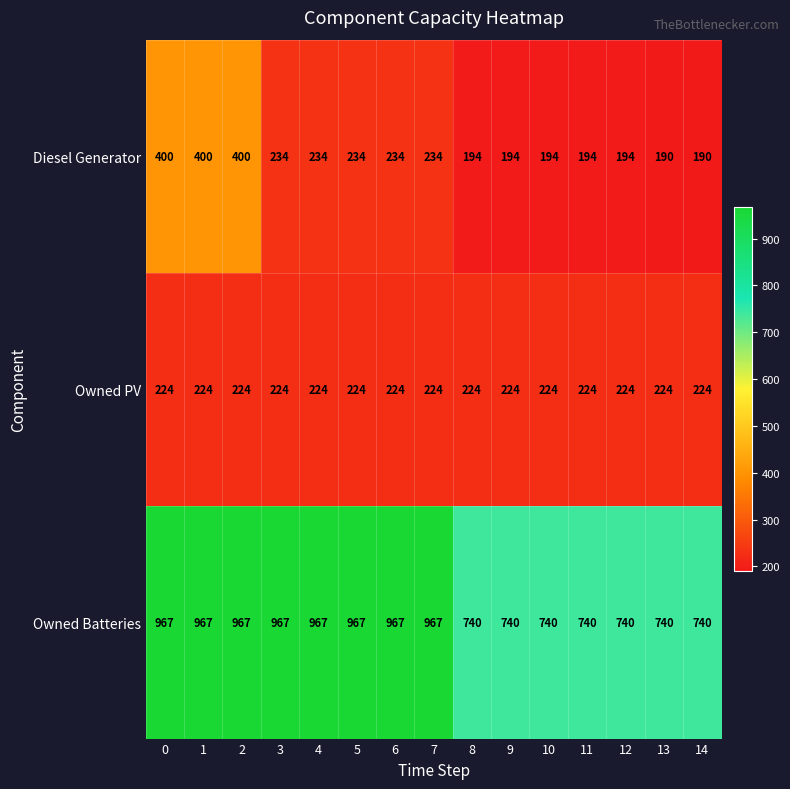

Which series changed the most between 7 and 11?

Owned Batteries